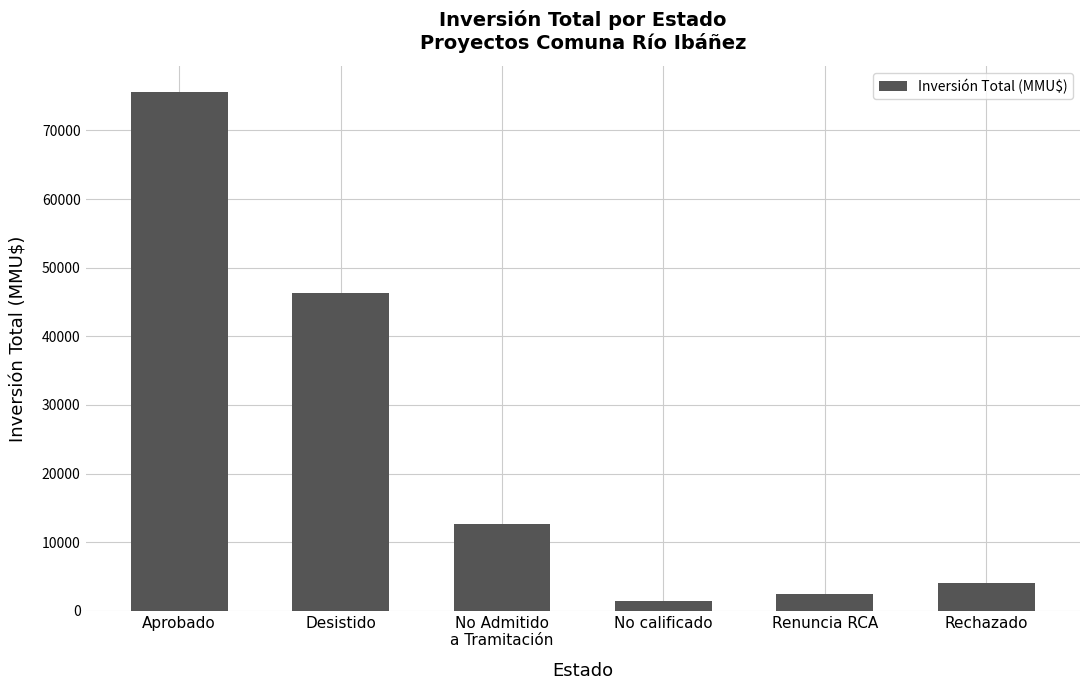

Reading right to left, what are all the values shown in this chart?

4000	2500	1420	12593	46249	75630